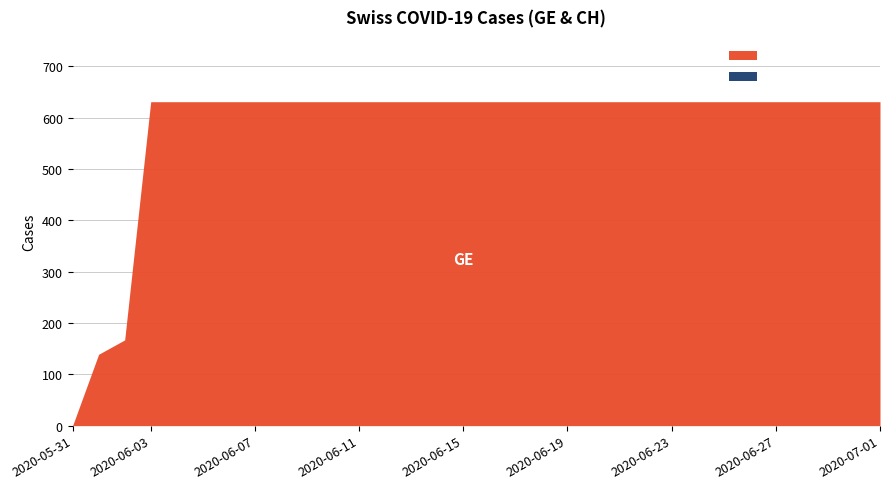

What is the highest value of the GE series?

631